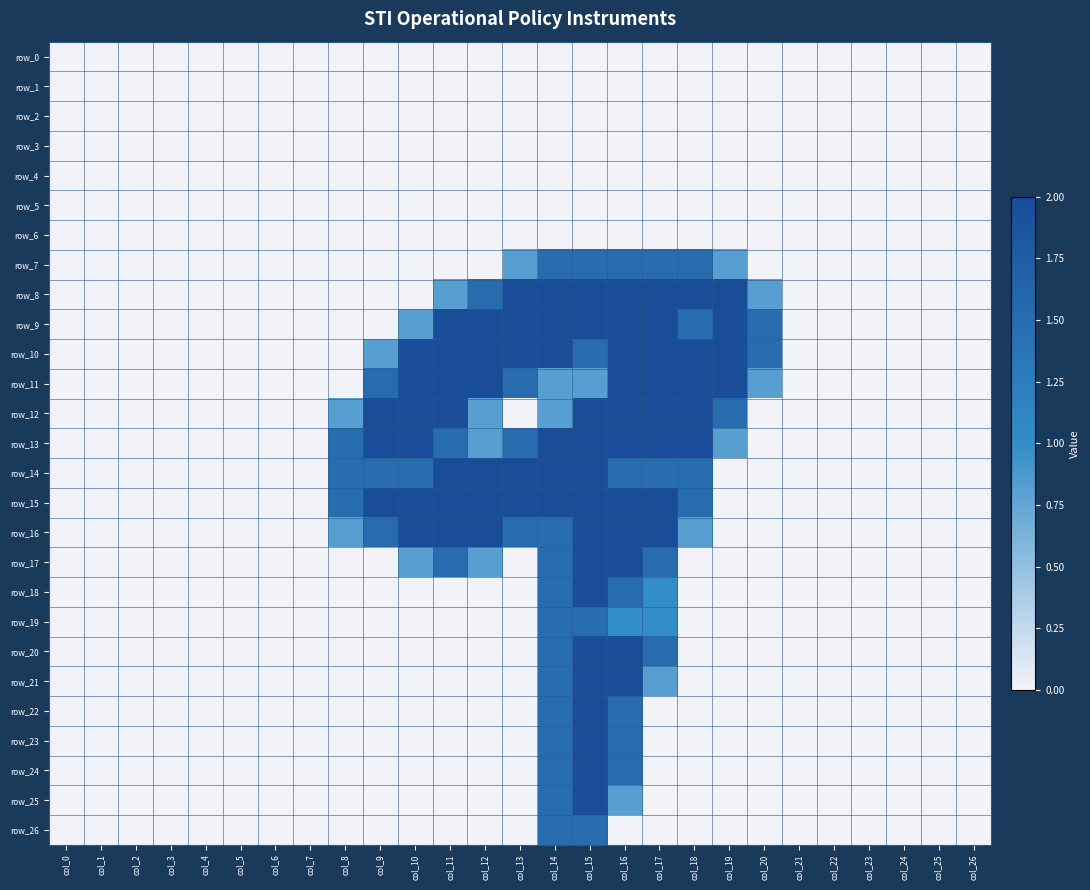

How many positive values does the row_17 series have?

7